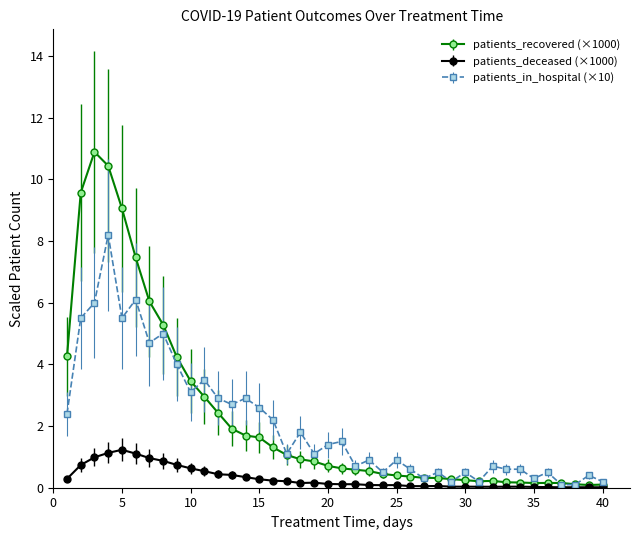

List the series in order of their peak value, lowest first.

patients_deceased (×1000), patients_in_hospital (×10), patients_recovered (×1000)